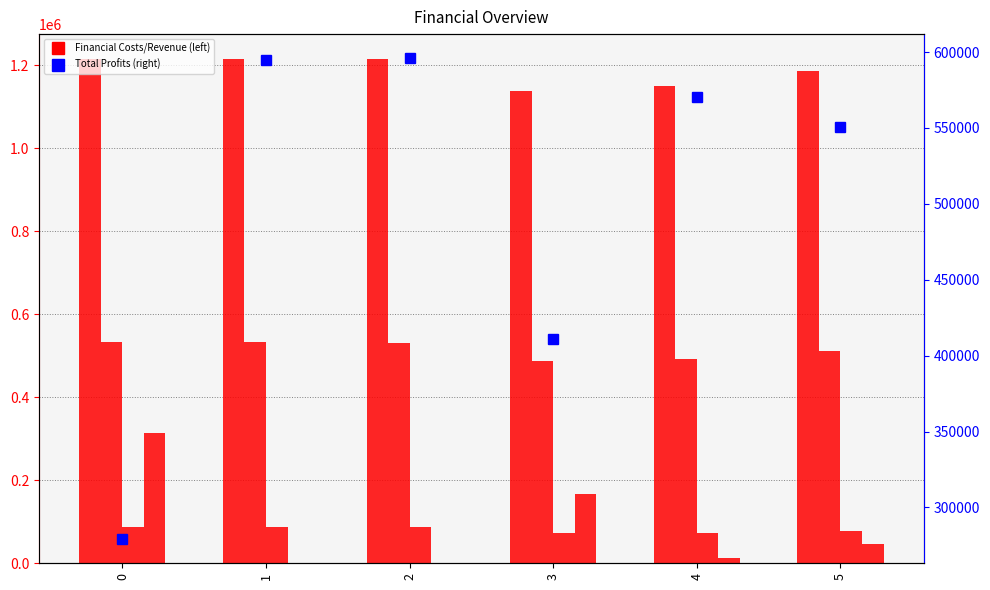

Reading left to right, what are all the values shown in this chart?

Total Revenues: 0=1214803.7	1=1214803.7	2=1214803.7	3=1139246.1	4=1149777.0	5=1185857.3
Total Operation Variable Costs: 0=533505.9	1=532187.5	2=530867.3	3=488582.8	4=493095.2	5=511279.7
Total Operation Fixed Costs: 0=87922.0	1=87922.0	2=87922.0	3=71948.9	4=73294.0	5=78085.9
Total Capital Costs: 0=314336.0	1=0.0	2=0.0	3=168000.0	4=12800.0	5=45600.0
Total Profits: 0=279039.8	1=594694.2	2=596014.4	3=410714.4	4=570587.8	5=550891.6